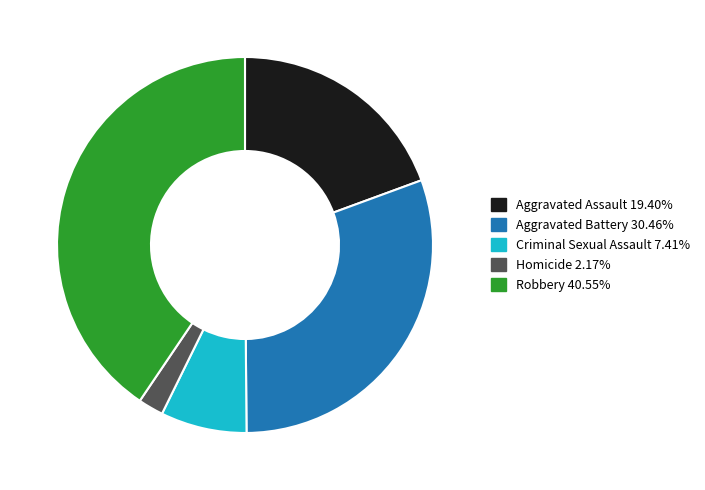

How many segments does this pie chart have?

5